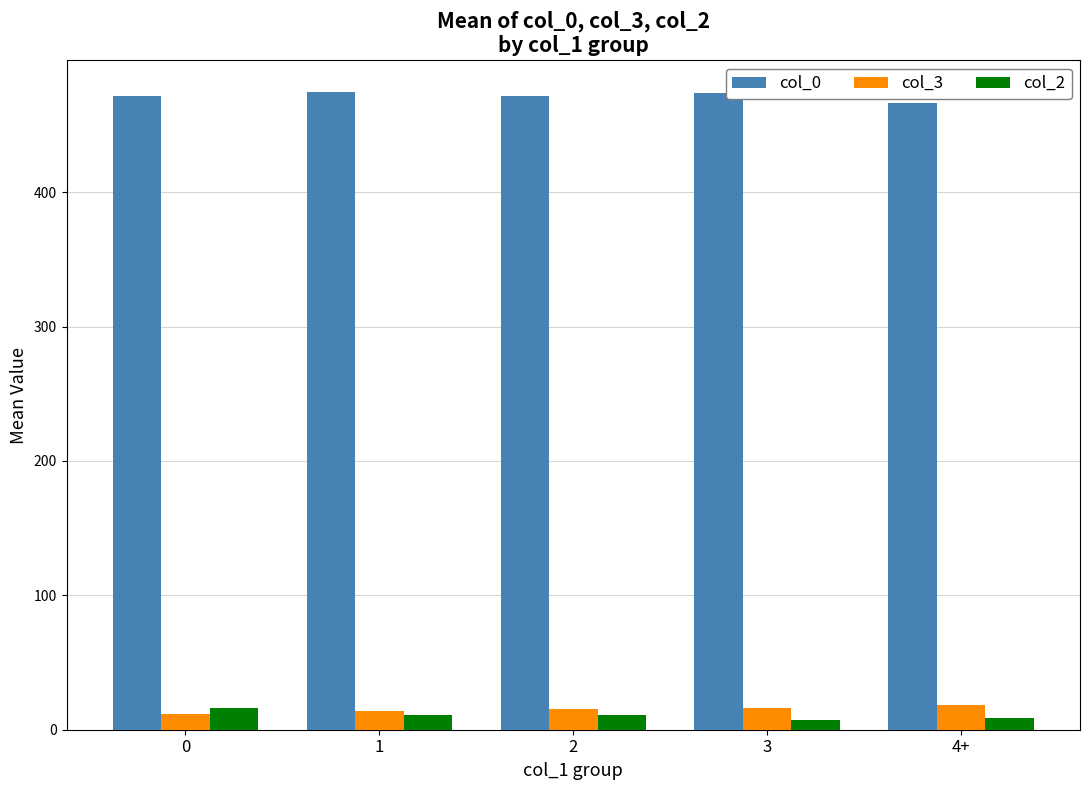

What is the minimum value for col_0?

466.6